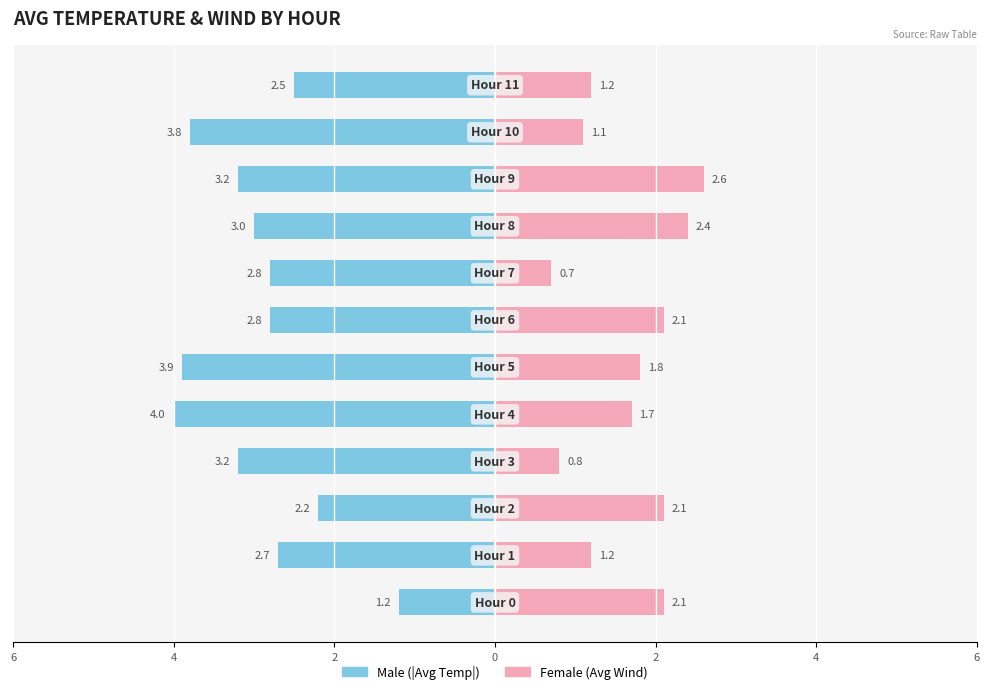

The Female series shows 1.1 at 10. True or false?

True